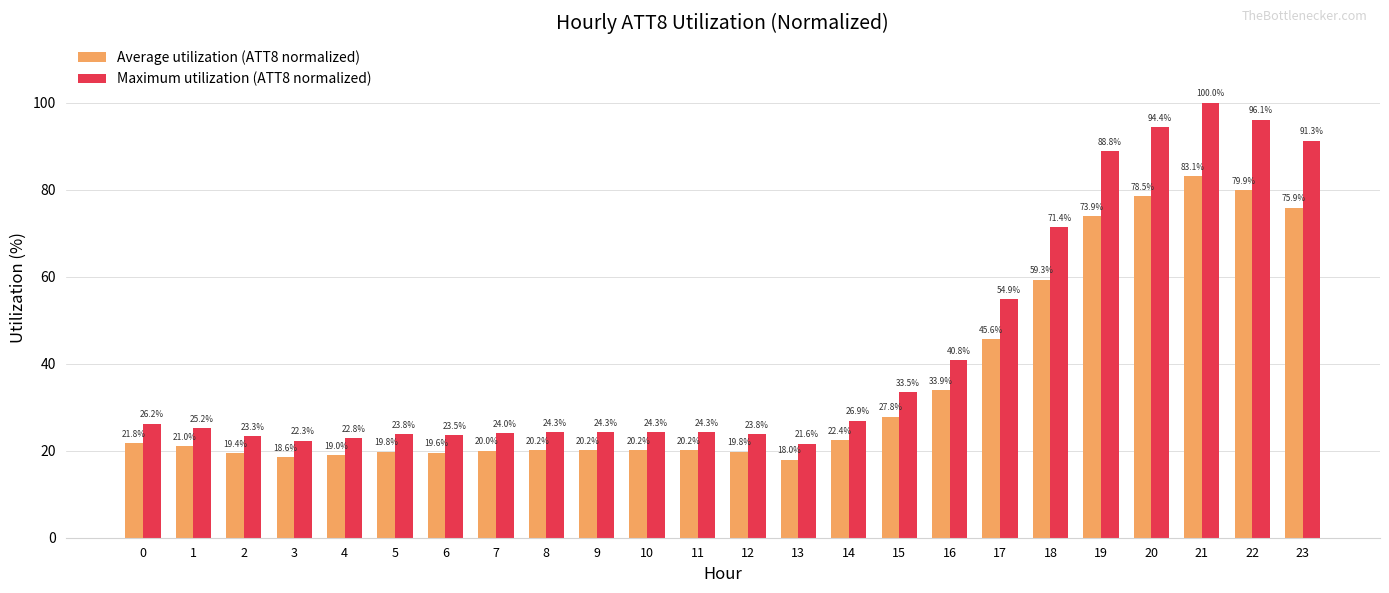

Reading right to left, transcribe all the data shown in this chart.

Average utilization (ATT8 normalized): 23=75.9	22=79.9	21=83.1	20=78.5	19=73.9	18=59.3	17=45.6	16=33.9	15=27.8	14=22.4	13=18.0	12=19.8	11=20.2	10=20.2	9=20.2	8=20.2	7=20.0	6=19.6	5=19.8	4=19.0	3=18.6	2=19.4	1=21.0	0=21.8
Maximum utilization (ATT8 normalized): 23=91.3	22=96.1	21=100.0	20=94.4	19=88.8	18=71.4	17=54.9	16=40.8	15=33.5	14=26.9	13=21.6	12=23.8	11=24.3	10=24.3	9=24.3	8=24.3	7=24.0	6=23.5	5=23.8	4=22.8	3=22.3	2=23.3	1=25.2	0=26.2